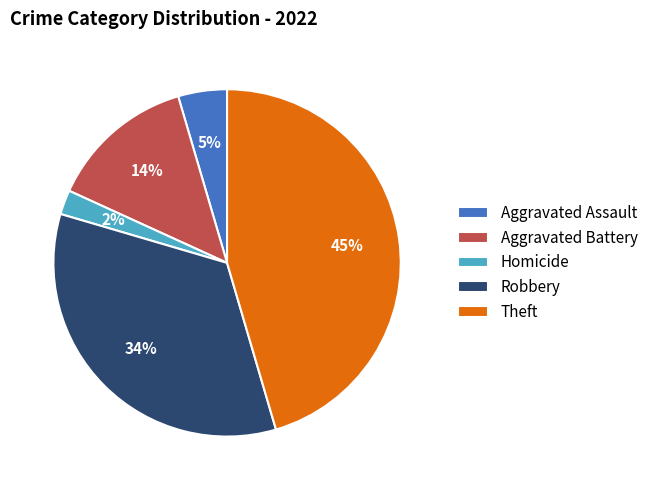

How many segments does this pie chart have?

5